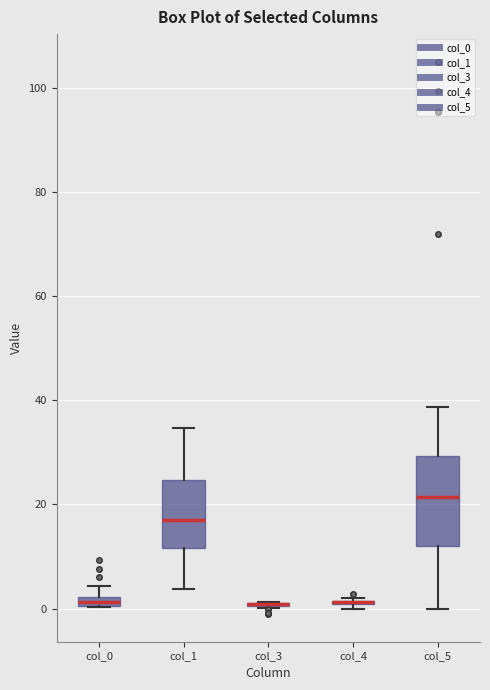

Where does the upper whisker of the box for col_1 end on the y-axis? The values are not printed on the chart, so give them approximately, as read against the axis.

34